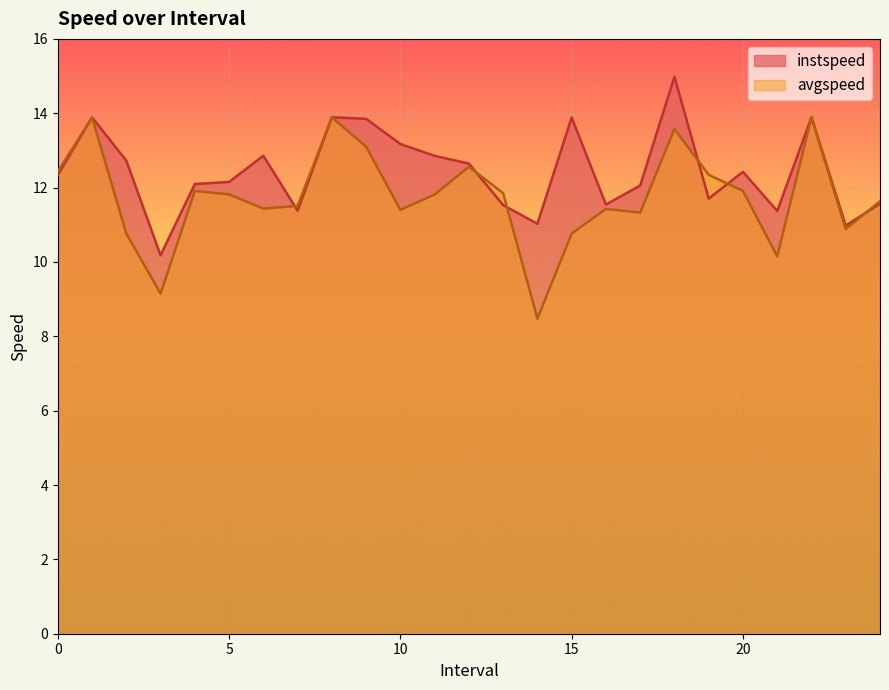

What position from the left is 11.0?

12